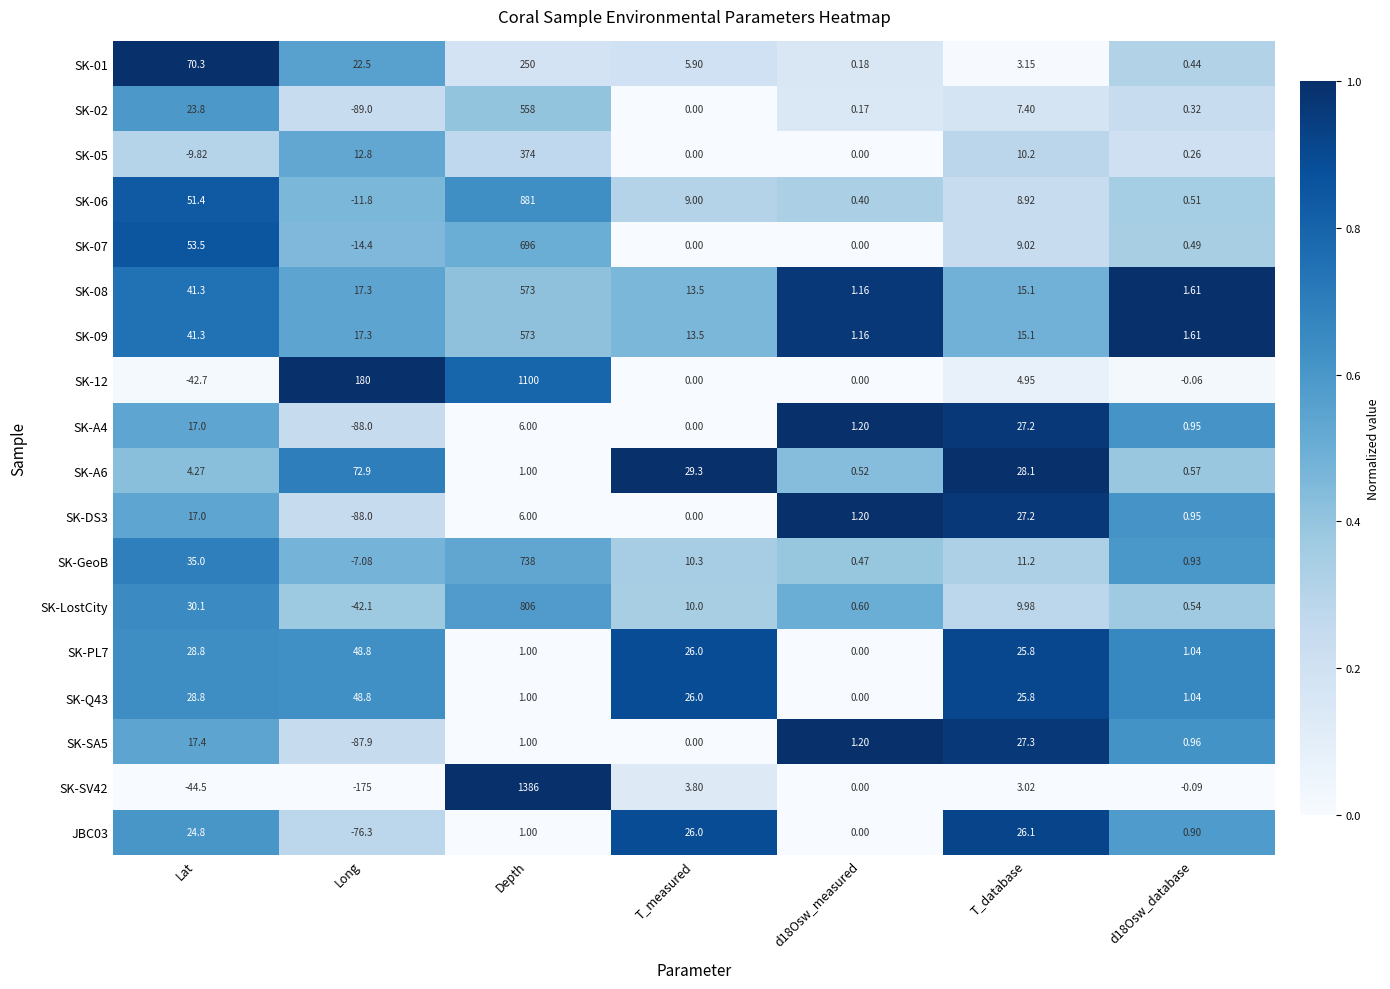

Is the value of SK-06 at Depth greater than the value of SK-12 at Long?

Yes